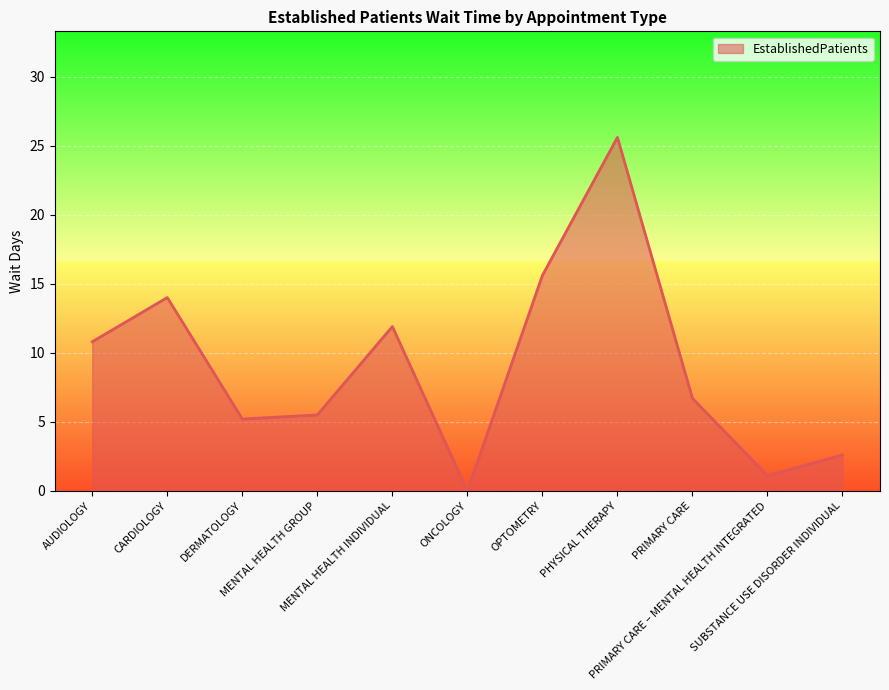

Rank the categories by value from highest to lowest.

PHYSICAL THERAPY, OPTOMETRY, CARDIOLOGY, MENTAL HEALTH INDIVIDUAL, AUDIOLOGY, PRIMARY CARE, MENTAL HEALTH GROUP, DERMATOLOGY, SUBSTANCE USE DISORDER INDIVIDUAL, PRIMARY CARE – MENTAL HEALTH INTEGRATED, ONCOLOGY